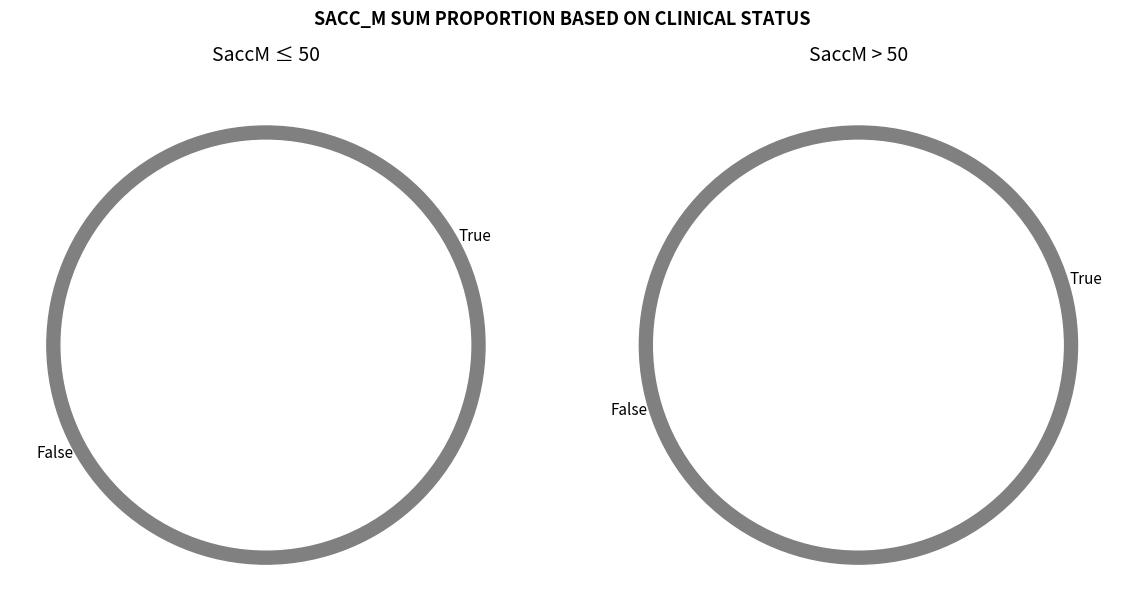

Is it true that 18 is 1% of the pie?

False